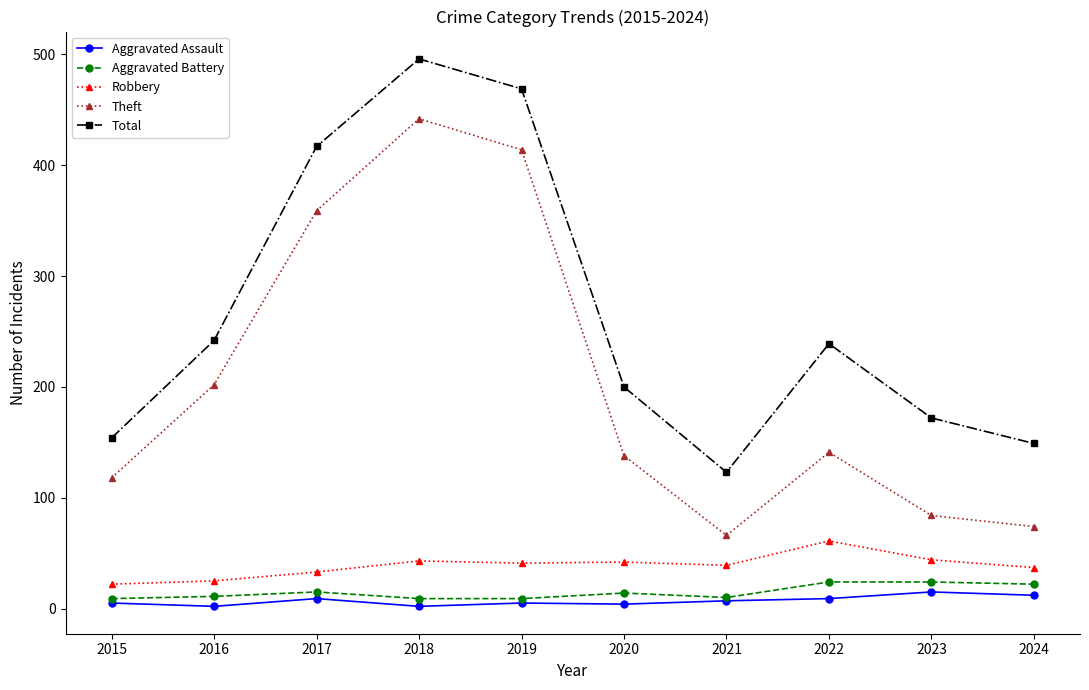

Where is the first local maximum for Theft?

2018